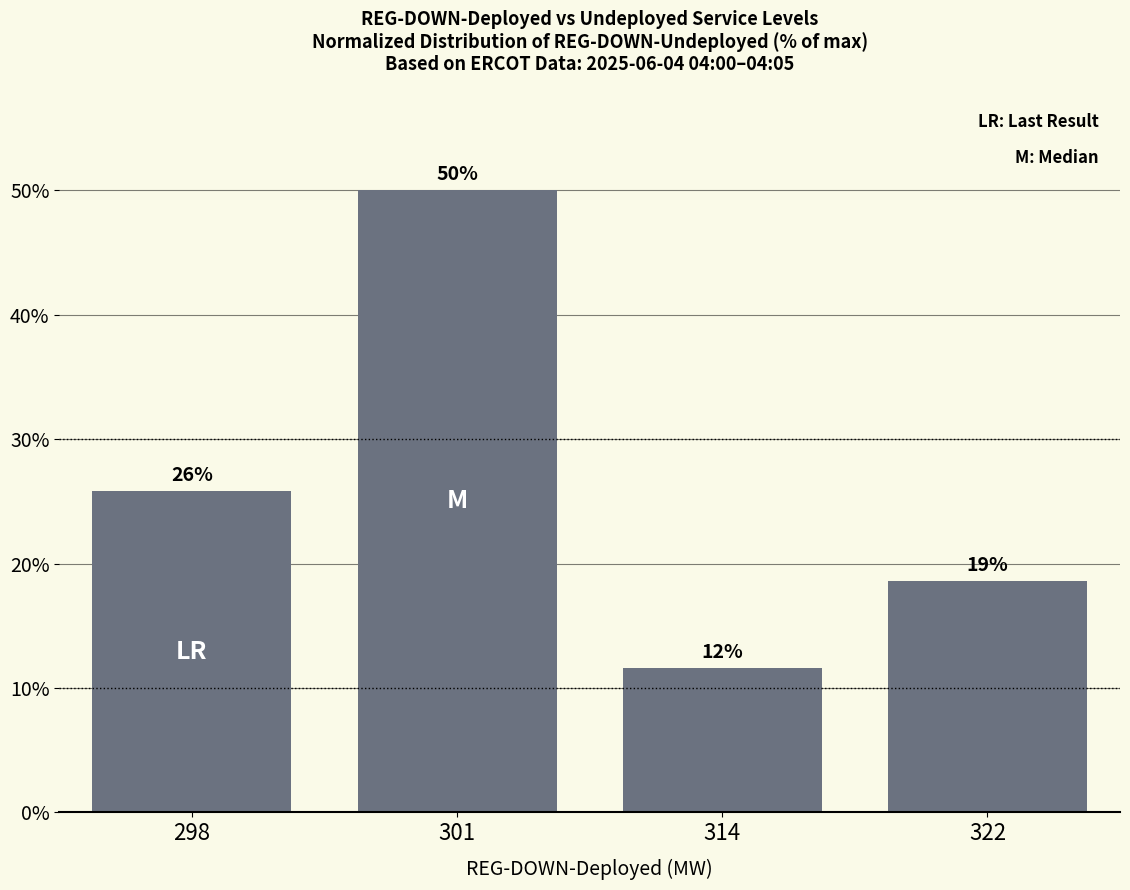

Reading left to right, extract all data points from this chart.

25.8	50.0	11.6	18.6